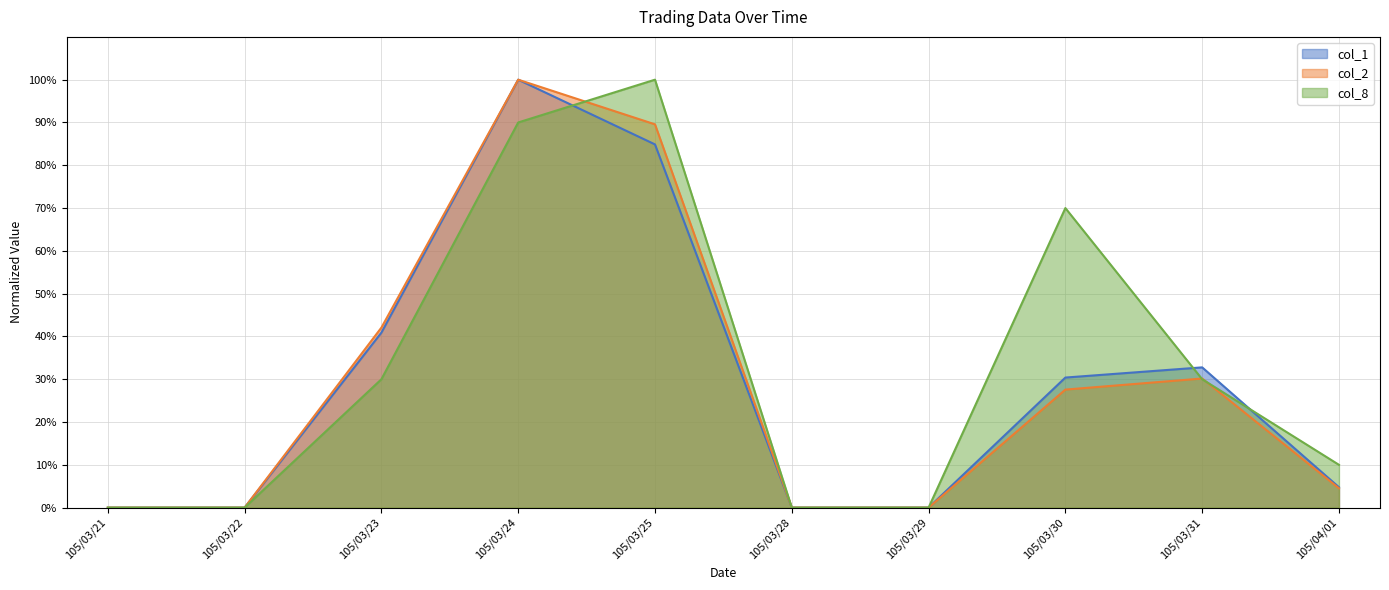

How many distinct data groups are displayed?

3